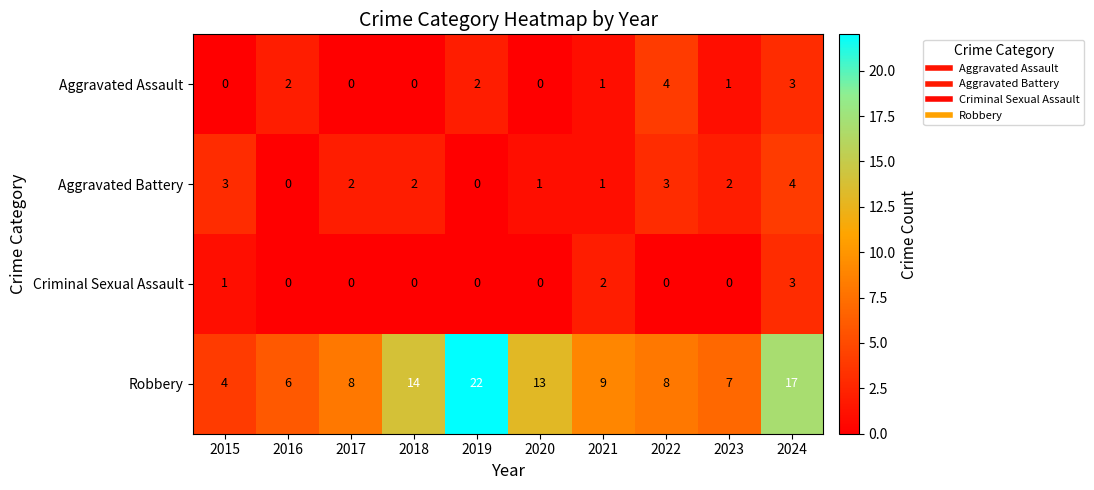

What is the difference between the second highest and second lowest values in the Robbery series?

11